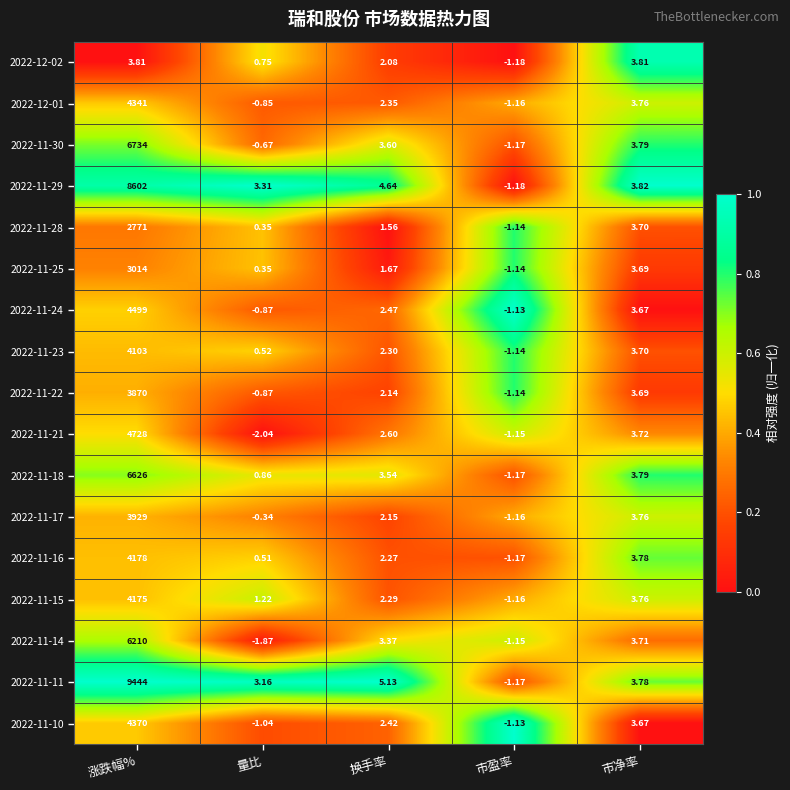

Rank the categories by 2022-11-10 value from lowest to highest.

市盈率, 量比, 换手率, 市净率, 涨跌幅%